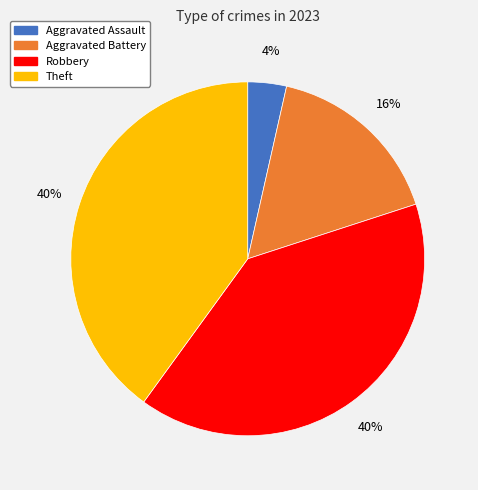

Is there a majority slice in this chart?

No